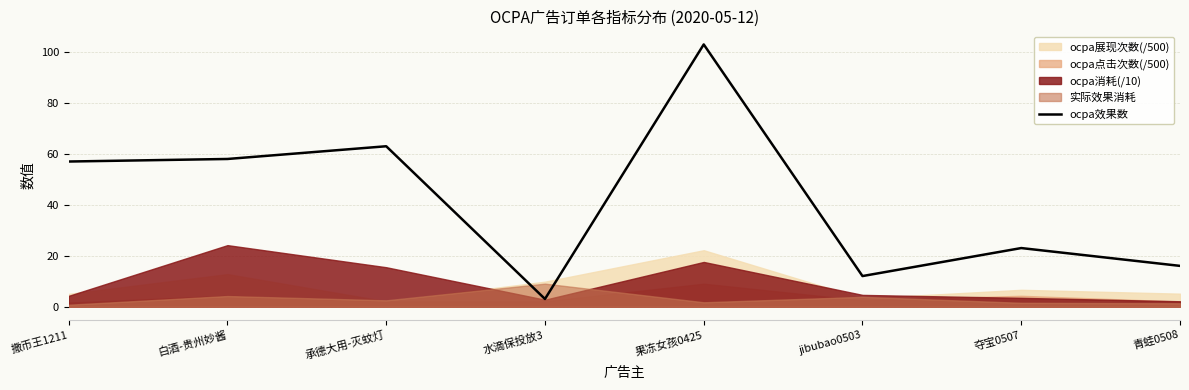

At which category does the chart reach its peak across all series?

果冻女孩0425